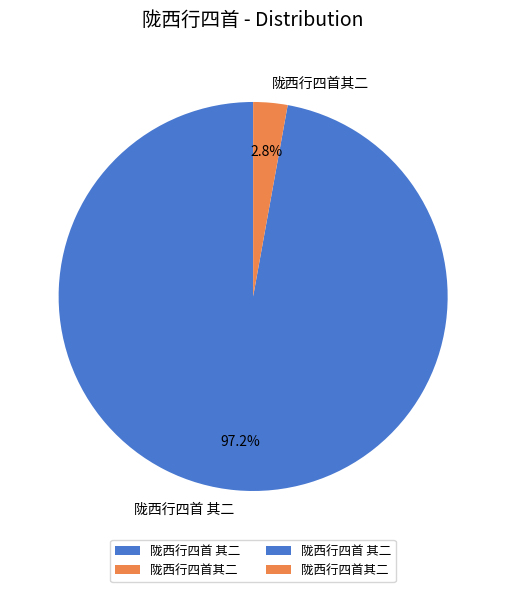

Which category accounts for the majority?

陇西行四首 其二